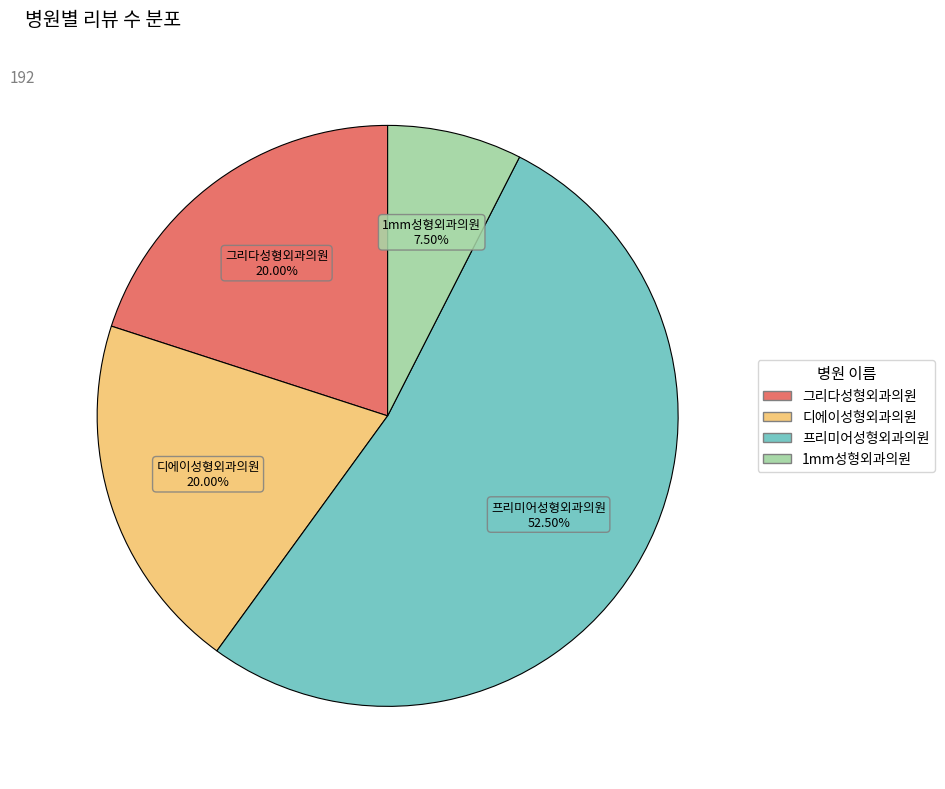

Does any single category account for the majority?

Yes